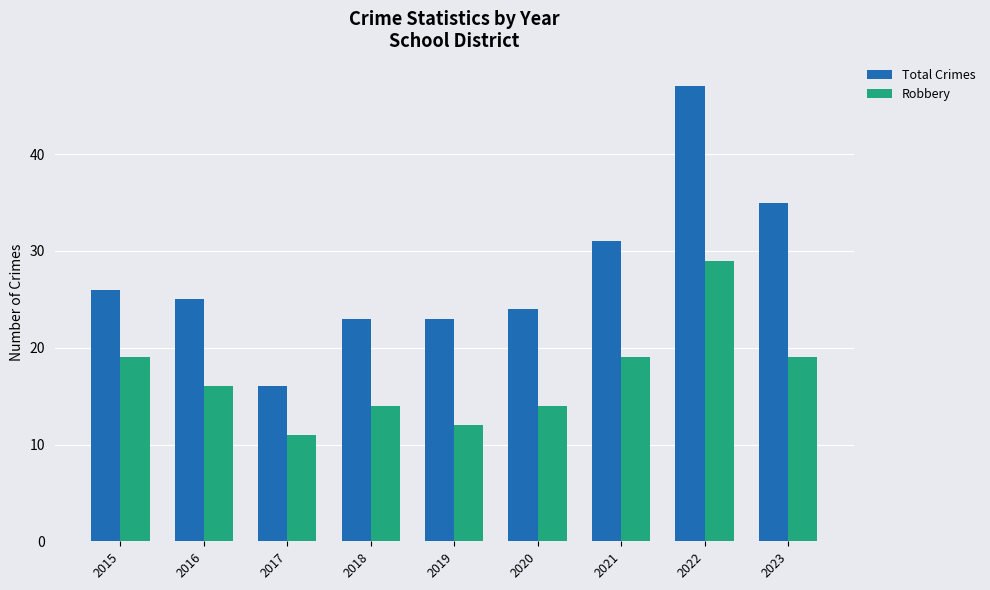

Is it true that Total Crimes equals 23 at 2019?

True